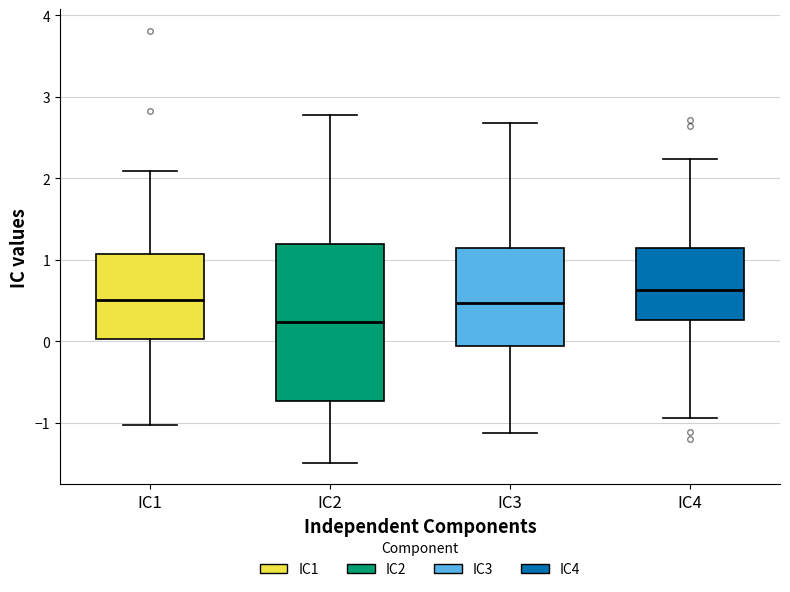

Reading left to right, transcribe this box plot: for each box, give where its median line is, the range the box spans, and where its two whiskers end, as read against the y-axis. The values are not printed on the chart, so give them approximately, as read against the axis.

IC1: median 0.5, box 0.0 to 1.1, whiskers -1.0 to 2.1
IC2: median 0.2, box -0.7 to 1.2, whiskers -1.5 to 2.8
IC3: median 0.5, box -0.1 to 1.1, whiskers -1.1 to 2.7
IC4: median 0.6, box 0.3 to 1.1, whiskers -0.9 to 2.2